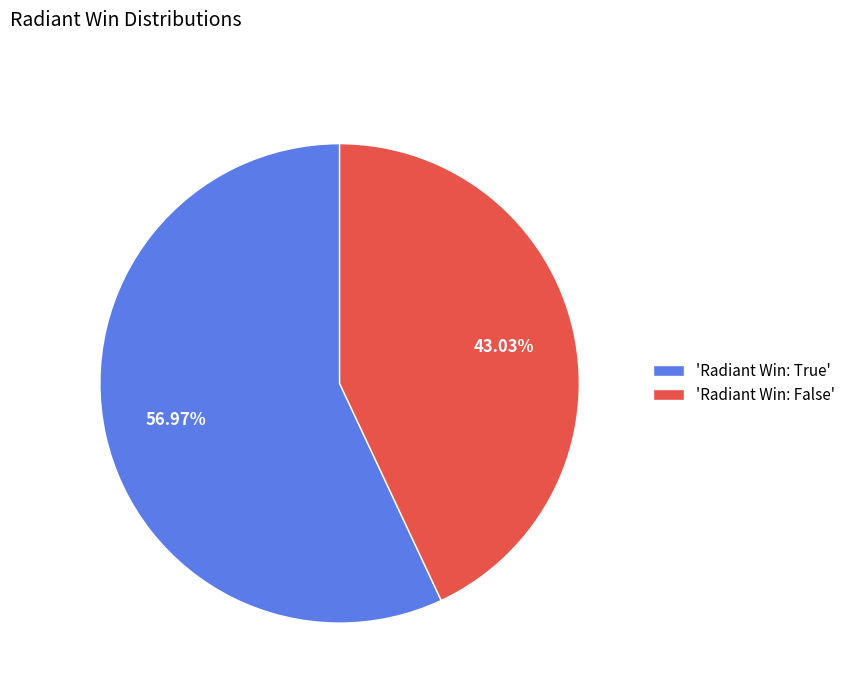

Which category has the biggest portion of the pie?

'Radiant Win: True'